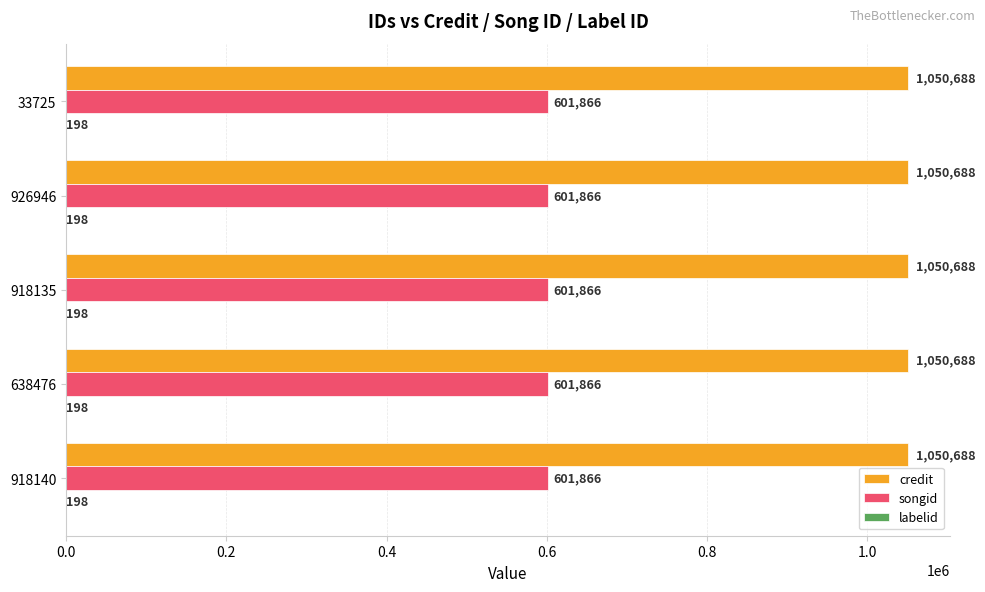

How many distinct data groups are displayed?

3